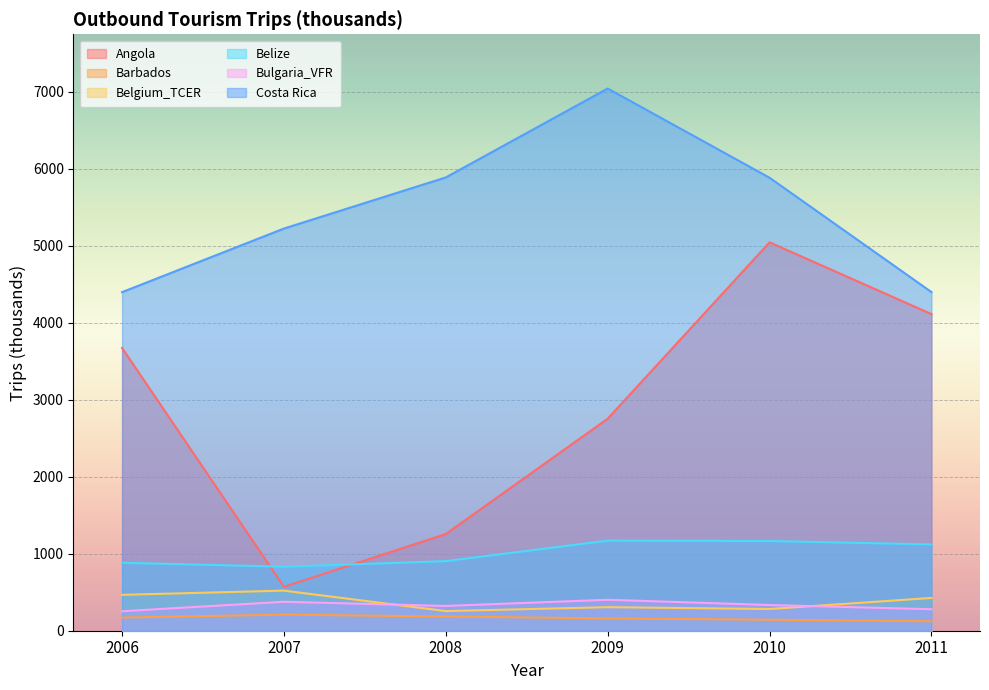

What is the total value across all series at 2009?

11835